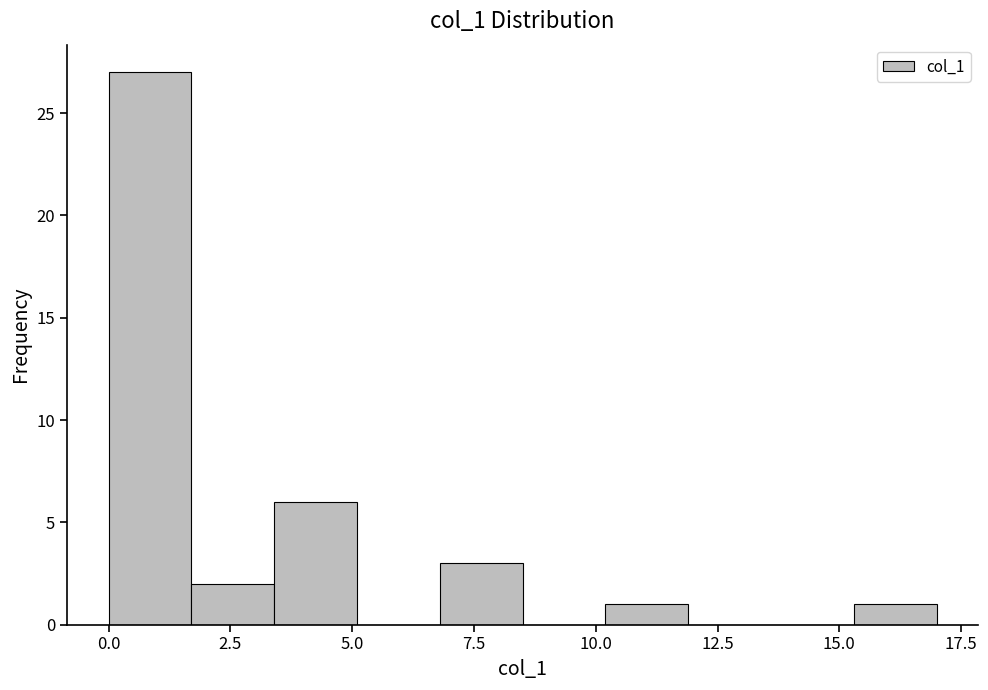

Read against the x-axis, roughly where is the centre of the tallest bar?

1.0